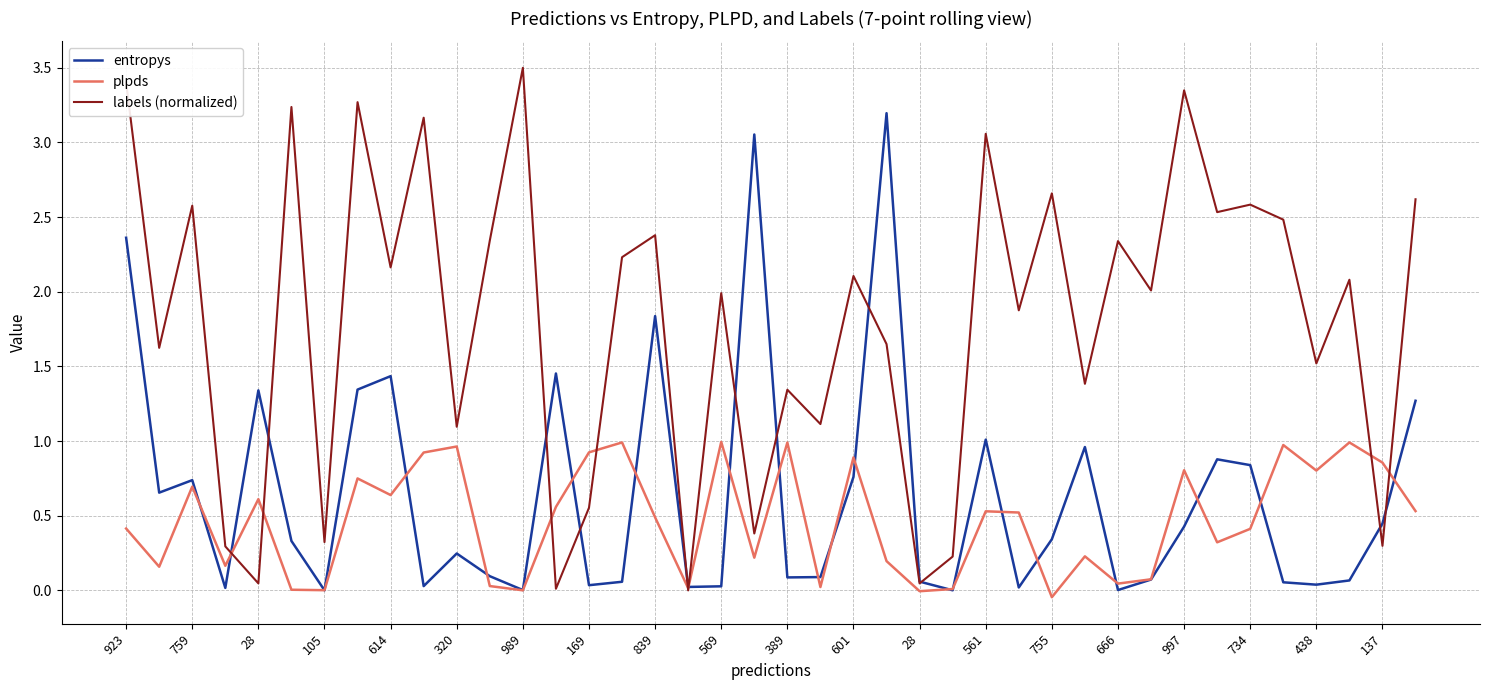

Which series has the widest spread of values?

labels (normalized)